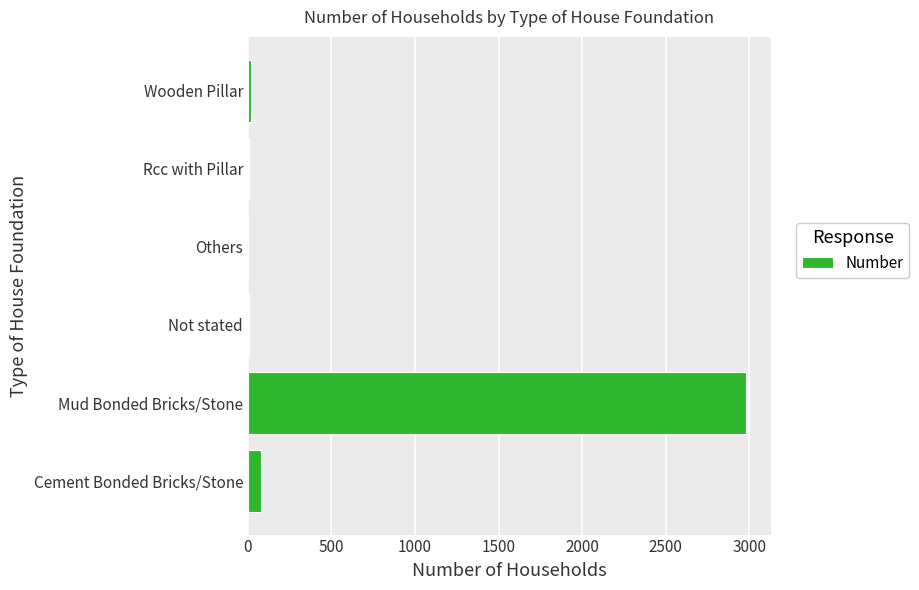

Which label corresponds to the largest value in the chart?

Mud Bonded Bricks/Stone